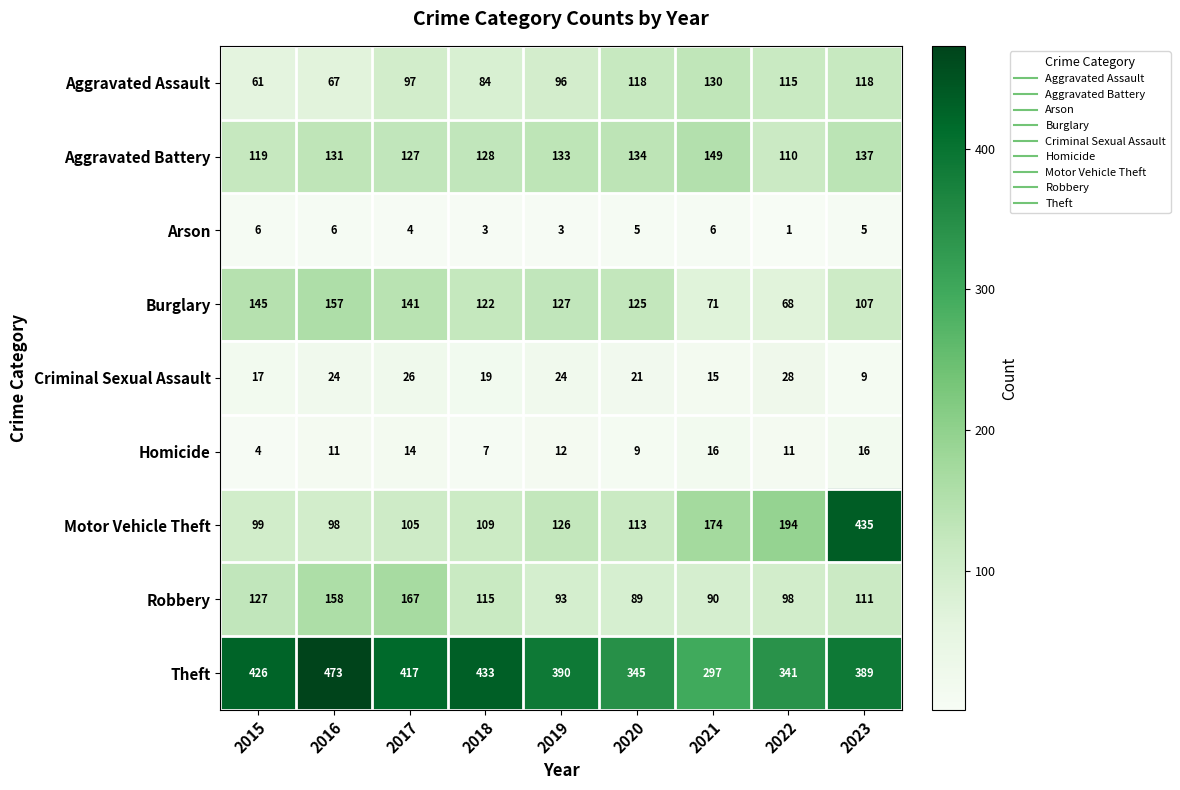

How many series are shown in this chart?

9